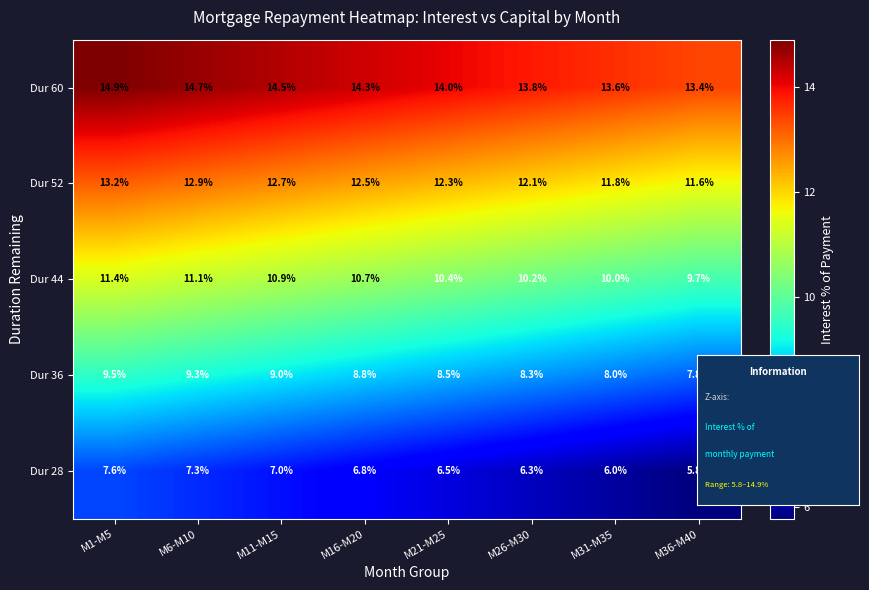

Which series has the largest range (max minus min)?

Dur 28